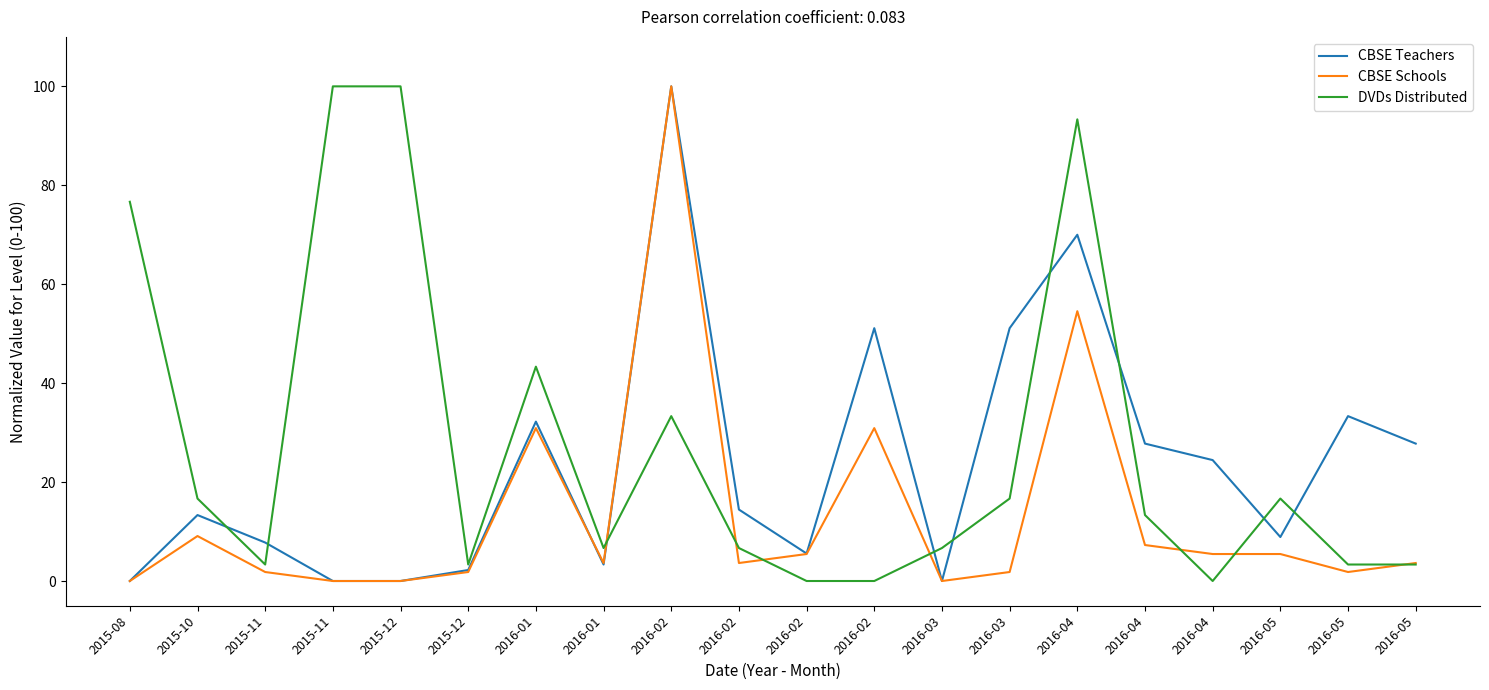

Which series ends up on top after the final intersection of CBSE Teachers and DVDs Distributed?

CBSE Teachers